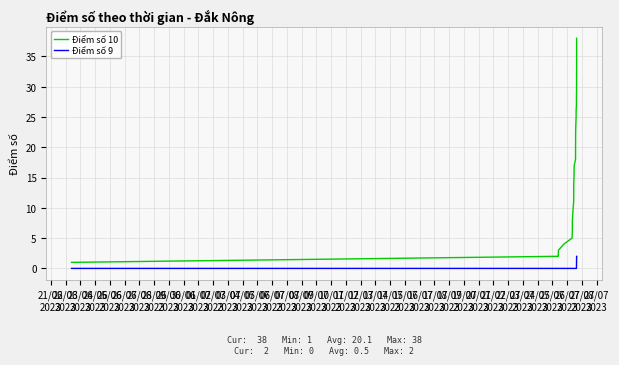

Which series has the widest spread of values?

Điểm số 10